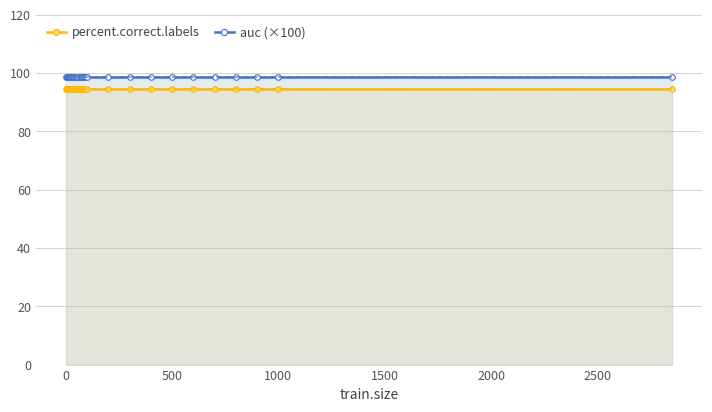

Which series has the largest range (max minus min)?

percent.correct.labels